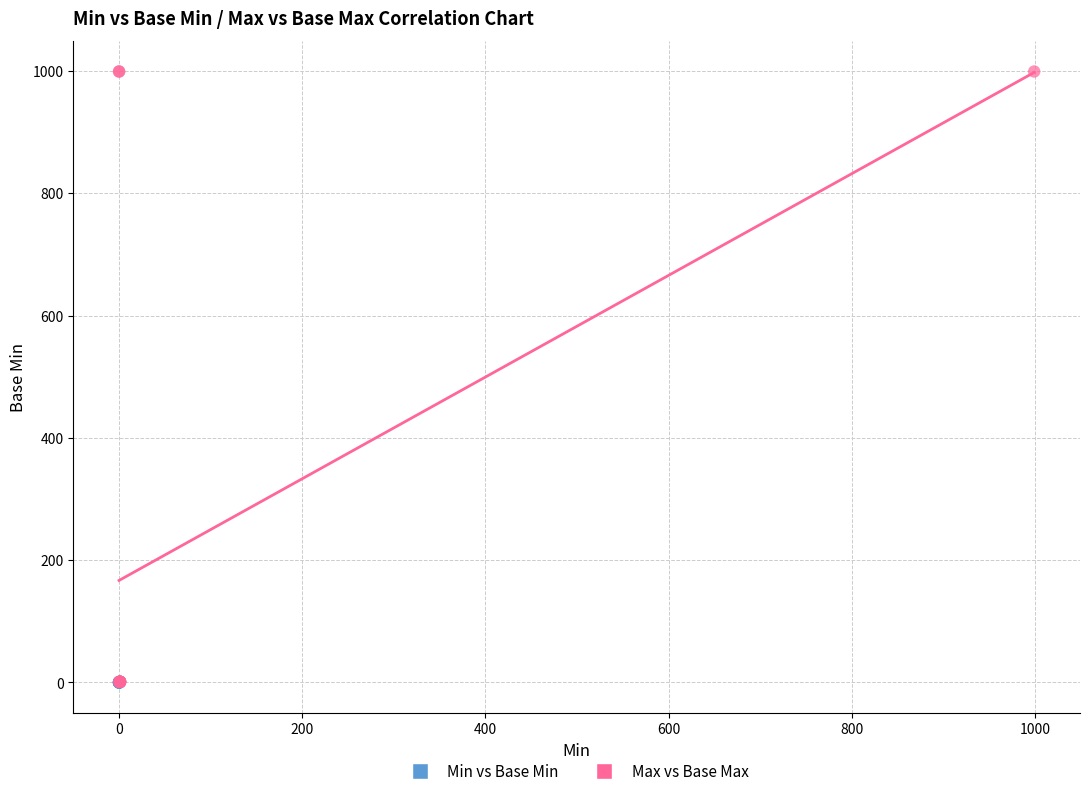

Which series reaches the maximum Y coordinate?

Max vs Base Max